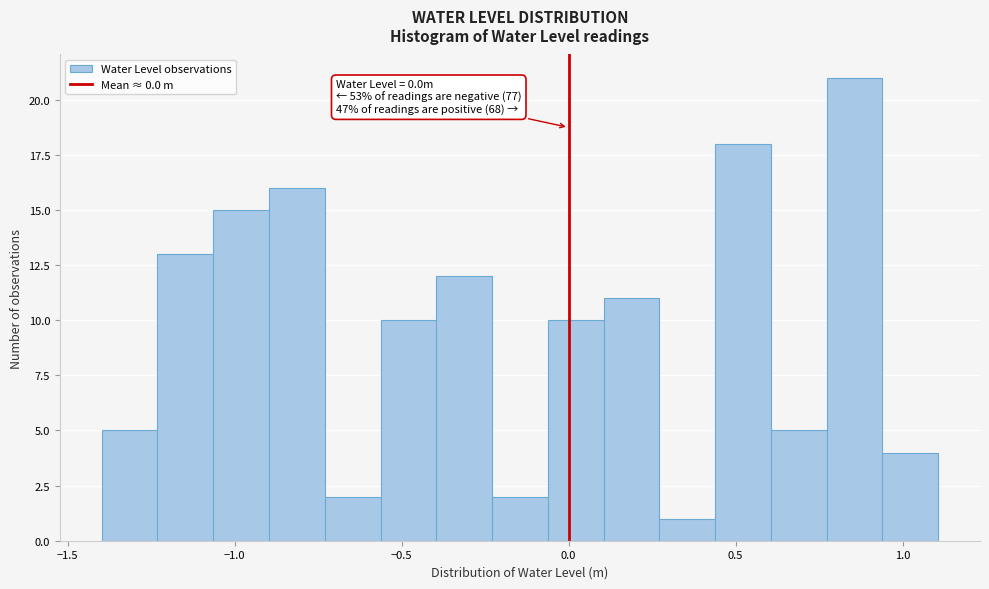

Around what value on the x-axis is the tallest bar? Give the approximate position of its centre, as read against the axis.

0.85